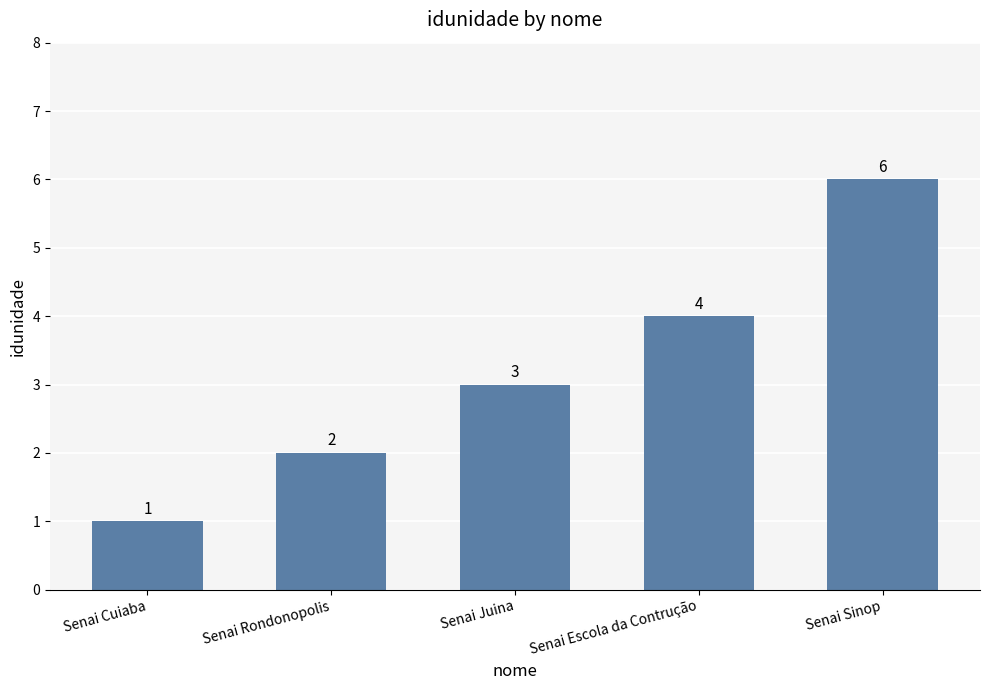

Is it true that the value at Senai Rondonopolis is 3?

False